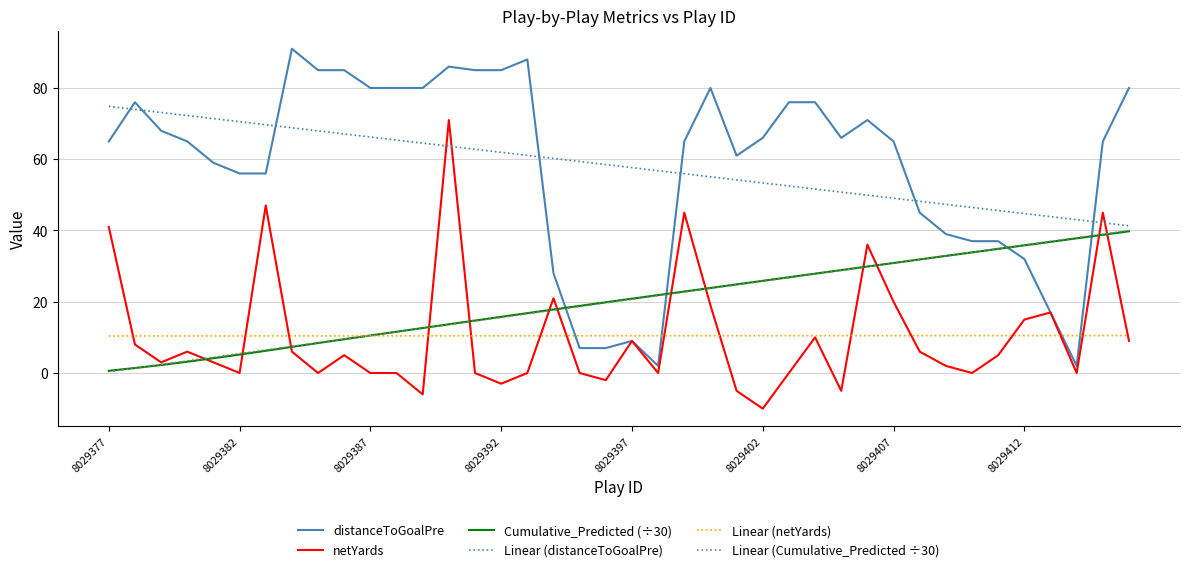

How many series are shown in this chart?

6